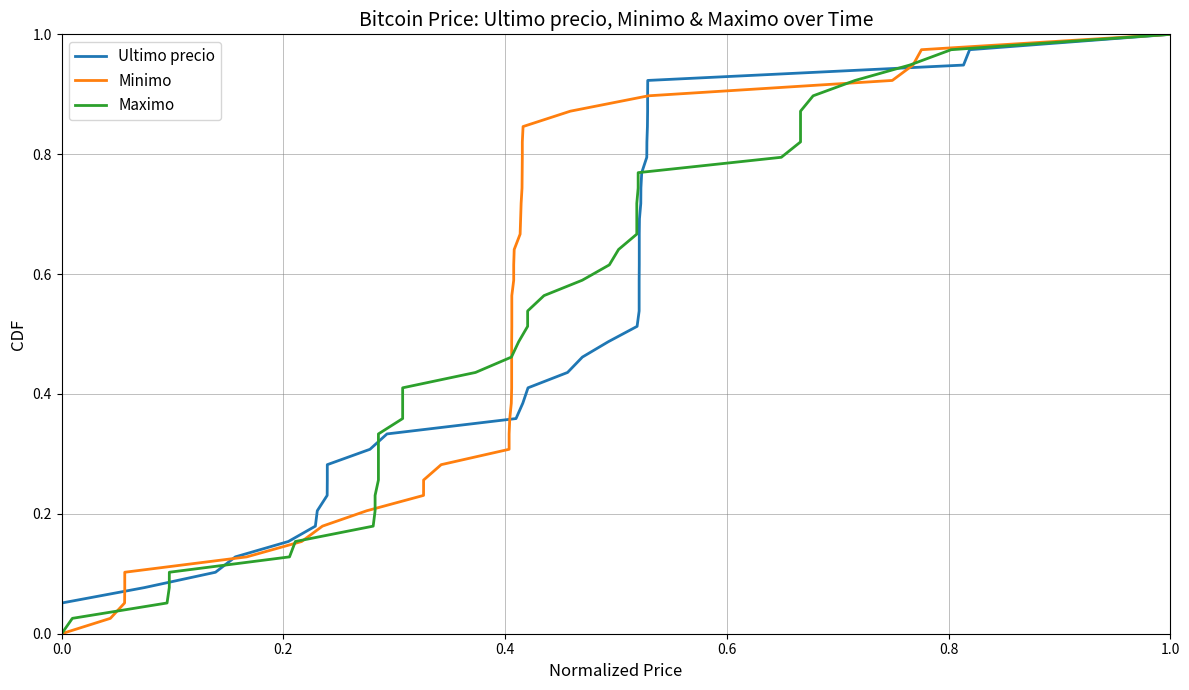

What is the difference between the second highest and second lowest values in the Maximo series?

0.9